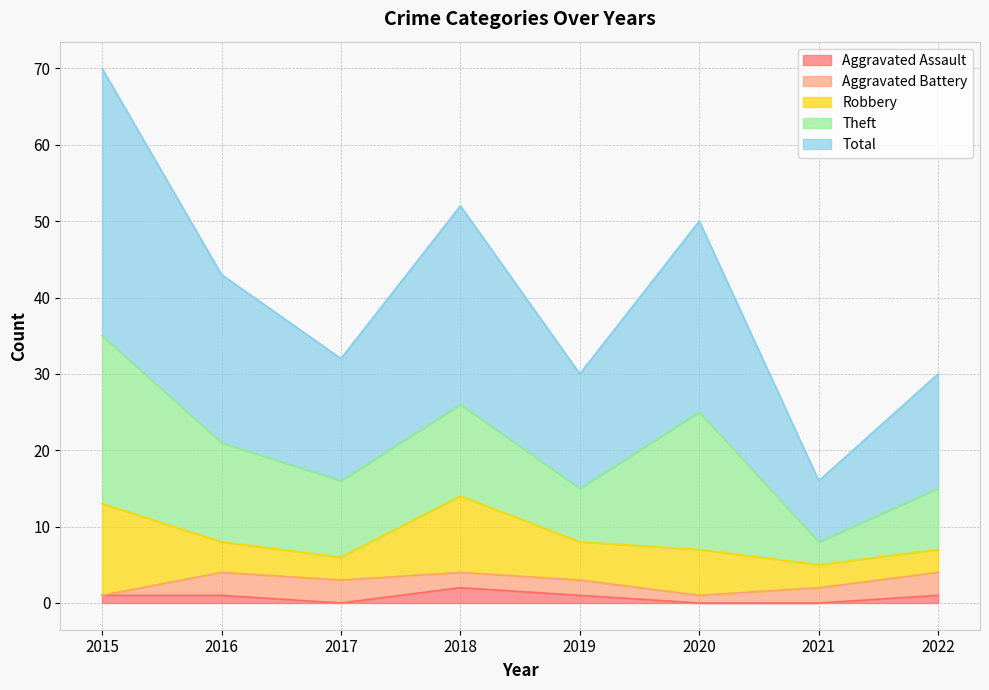

Which category has the highest value in the Aggravated Assault series?

2018